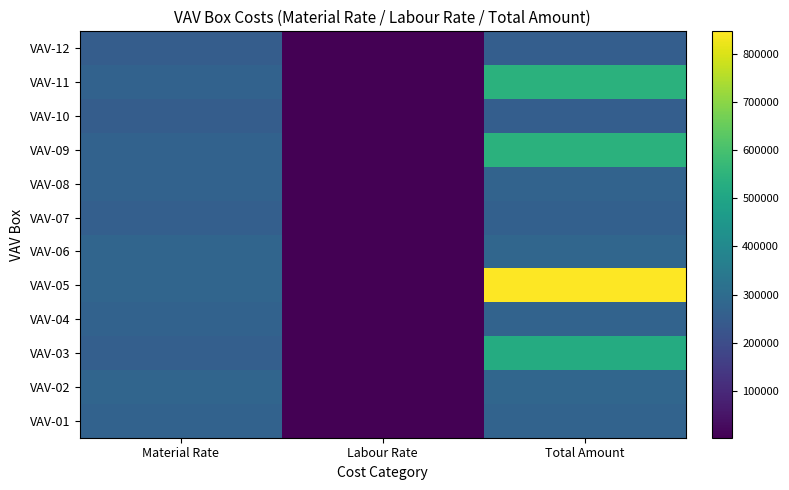

At how many categories does at least one series exceed 774308?

1